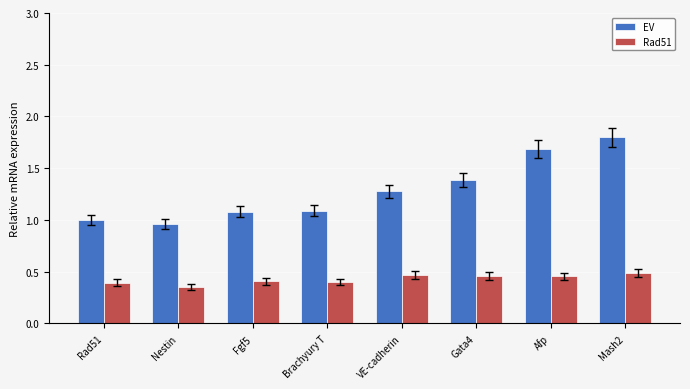

What is the difference between the EV values at Gata4 and Fgf5?

0.3